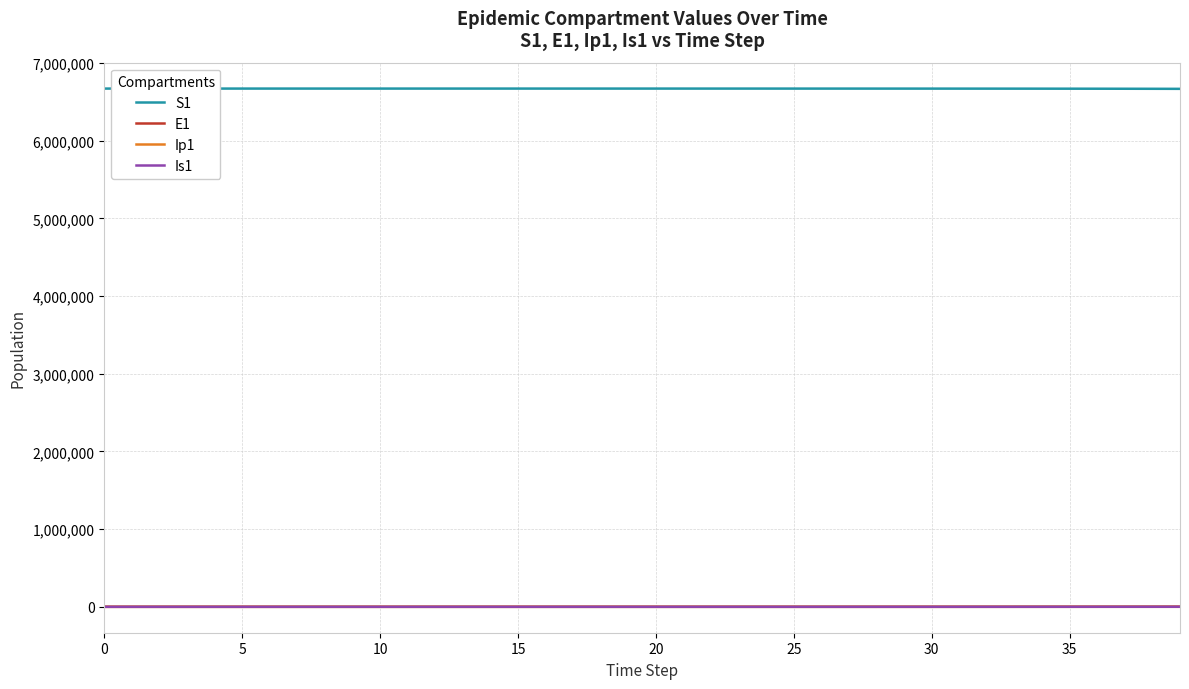

True or false: E1 and S1 cross at least once.

False